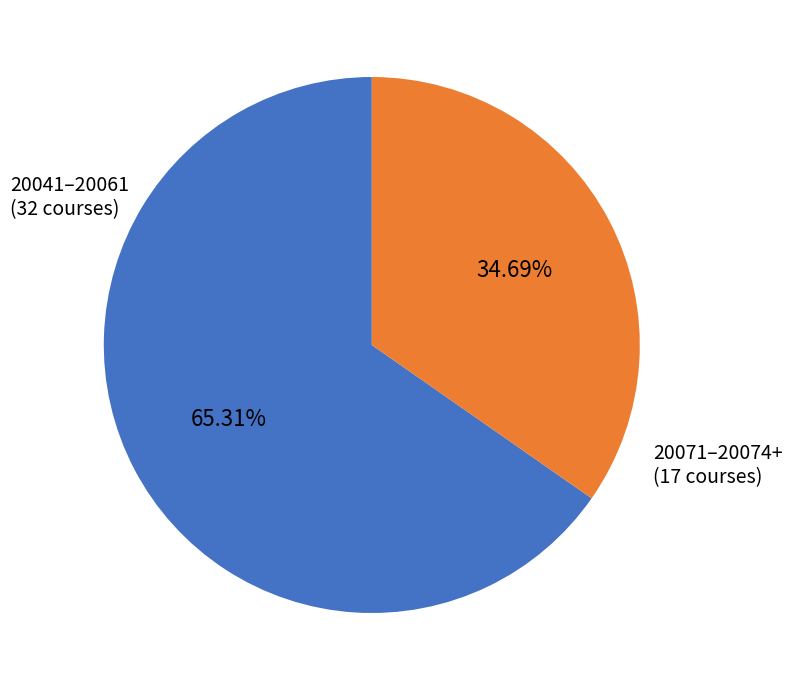

Which slice is the smallest?

20071–20074+ (17 courses)